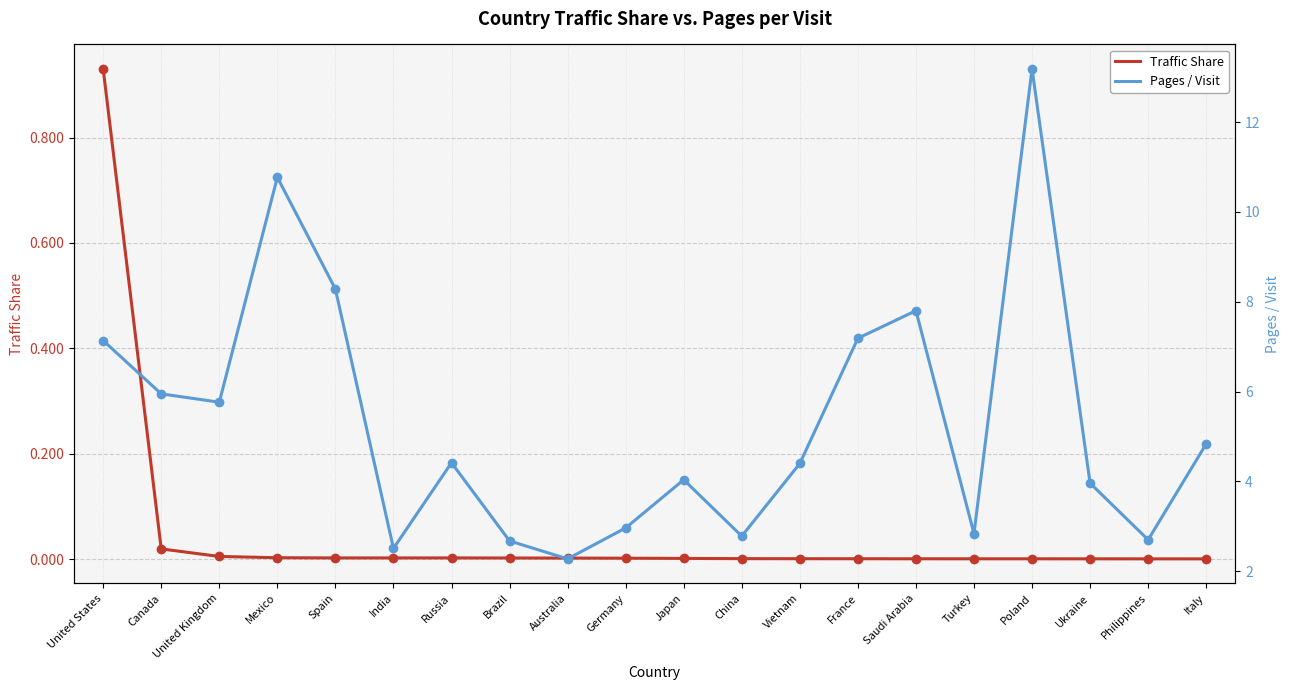

At how many categories does at least one series exceed 5?

8